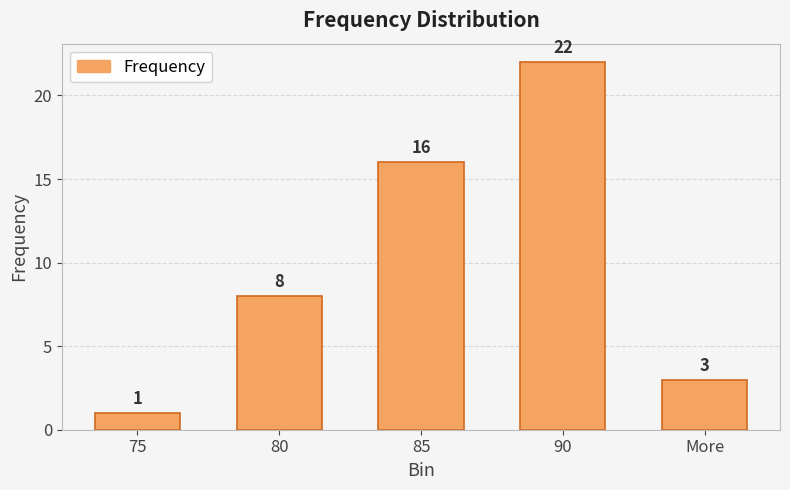

Rank the categories by value from highest to lowest.

90, 85, 80, More, 75